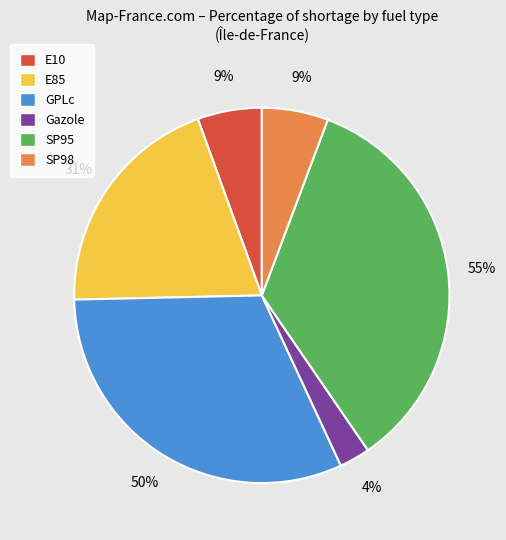

How many segments does this pie chart have?

6